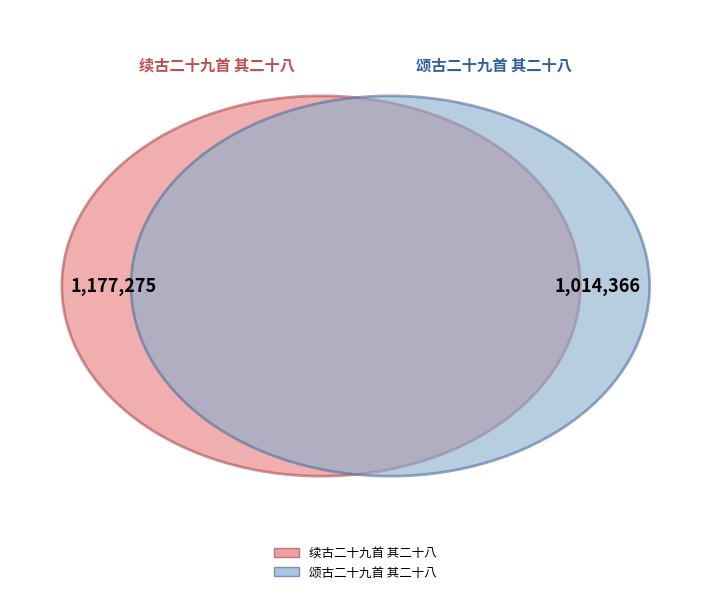

What is the ratio of the value at 颂古二十九首 其二十八 to the value at 续古二十九首 其二十八?

0.9